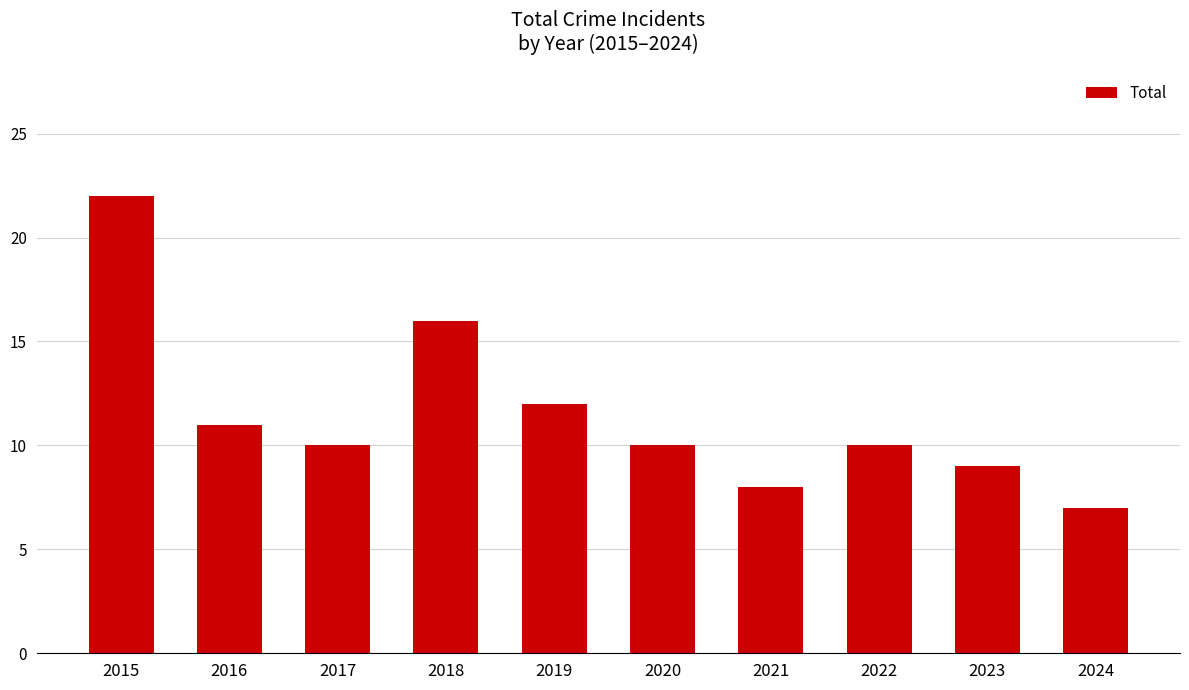

Which label corresponds to the smallest value in the chart?

2024